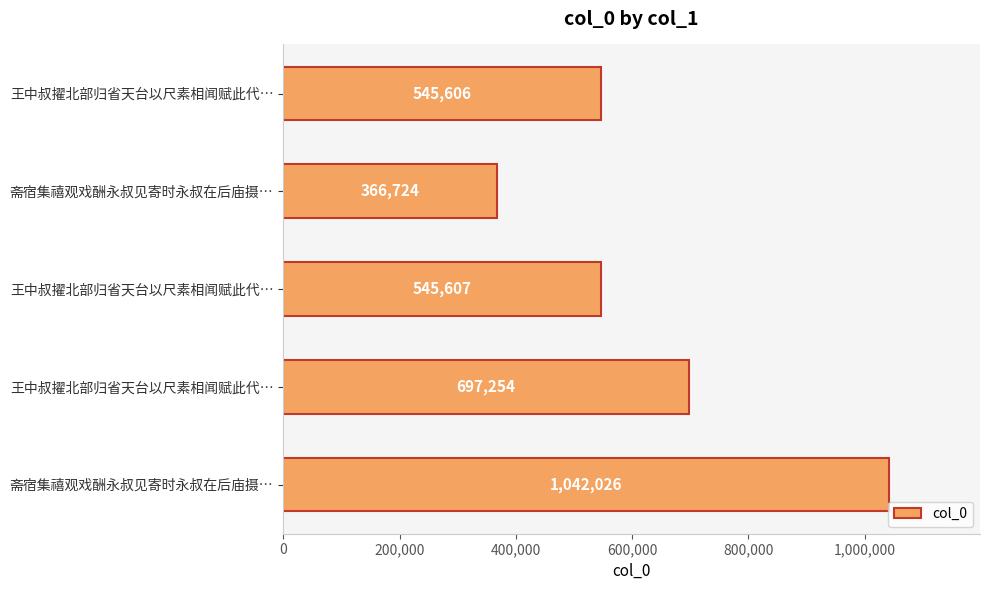

Are the bars grouped side by side (vs. stacked)?

No